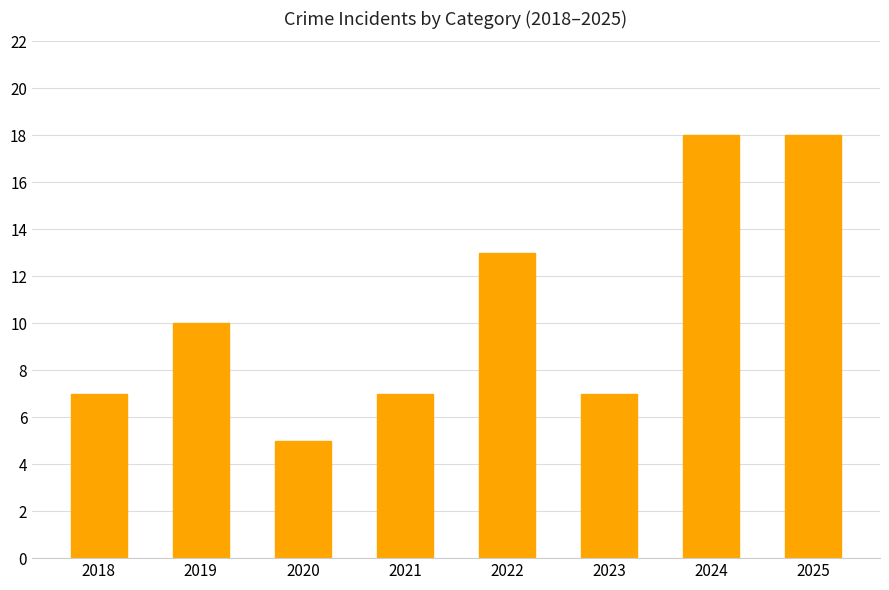

What is the average value?

11